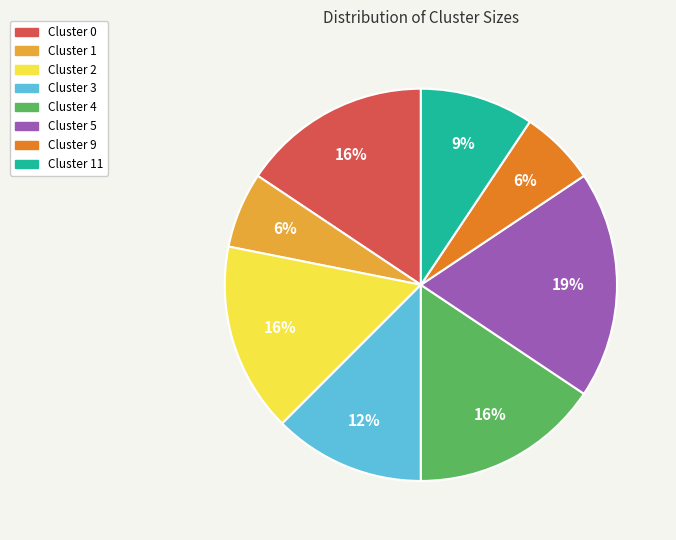

Does any single category account for the majority?

No